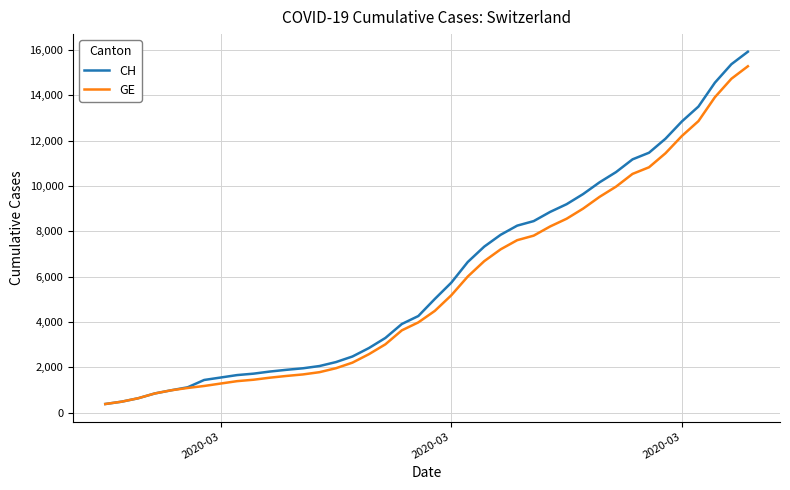

What is the smallest value displayed?

375